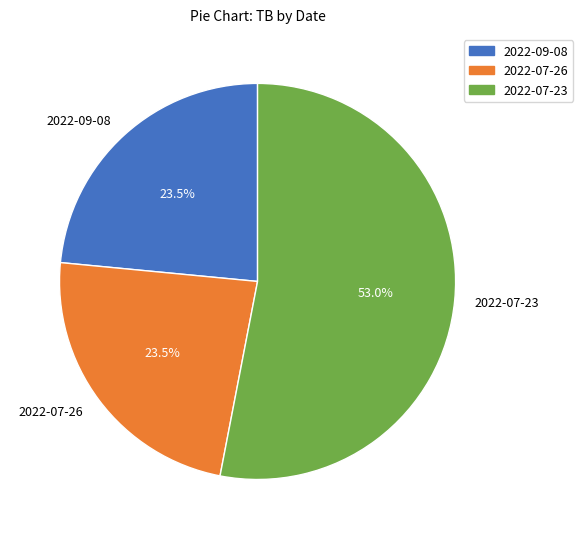

Approximately how many times larger is the value at 2022-07-23 compared to 2022-07-26?

2.3